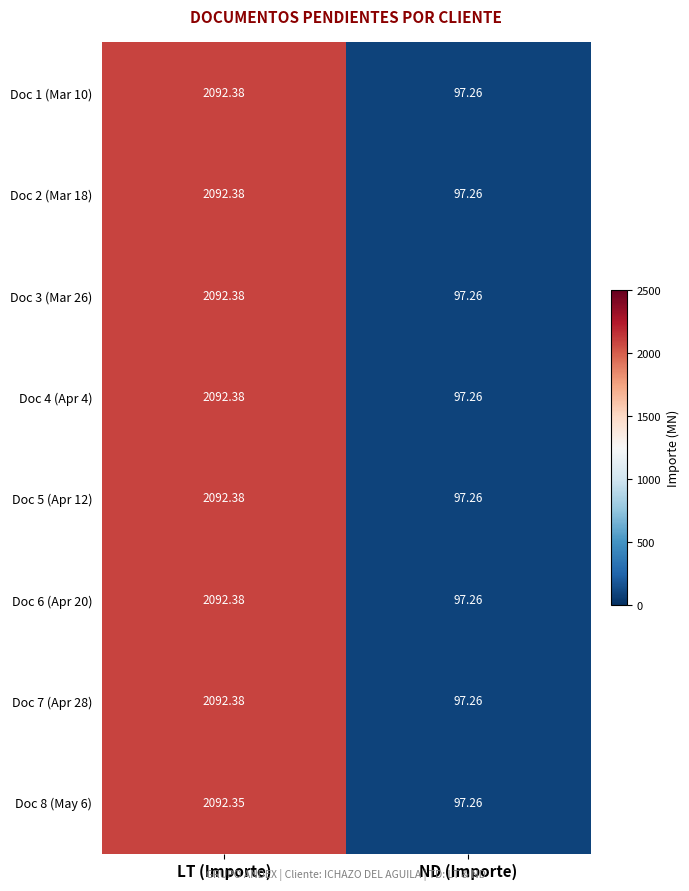

Which category has the highest value in the Doc 4 (Apr 4) series?

LT (Importe)